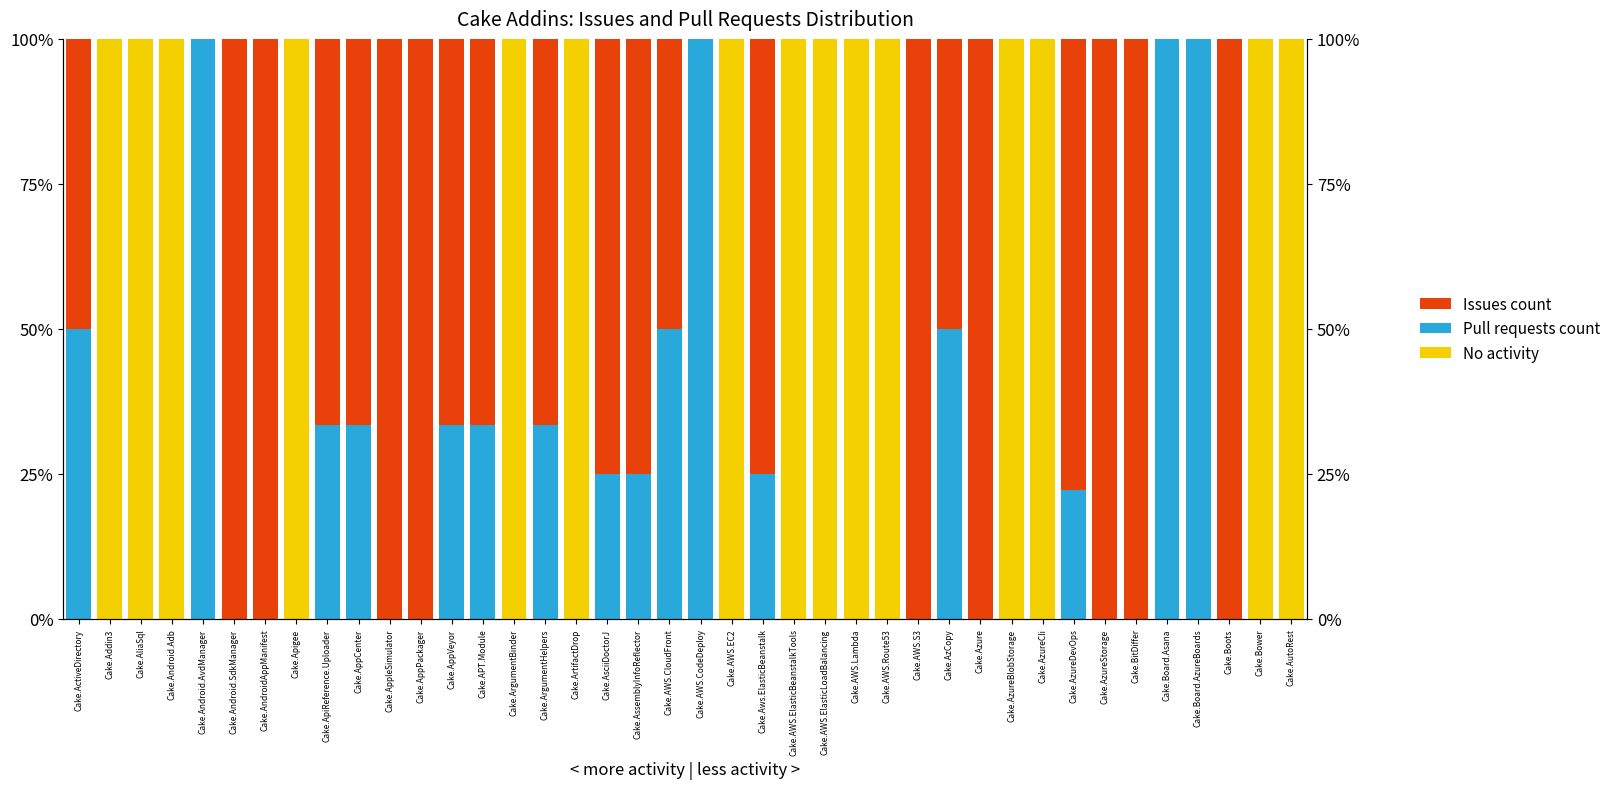

What is the sum of all No activity values?

1500.0